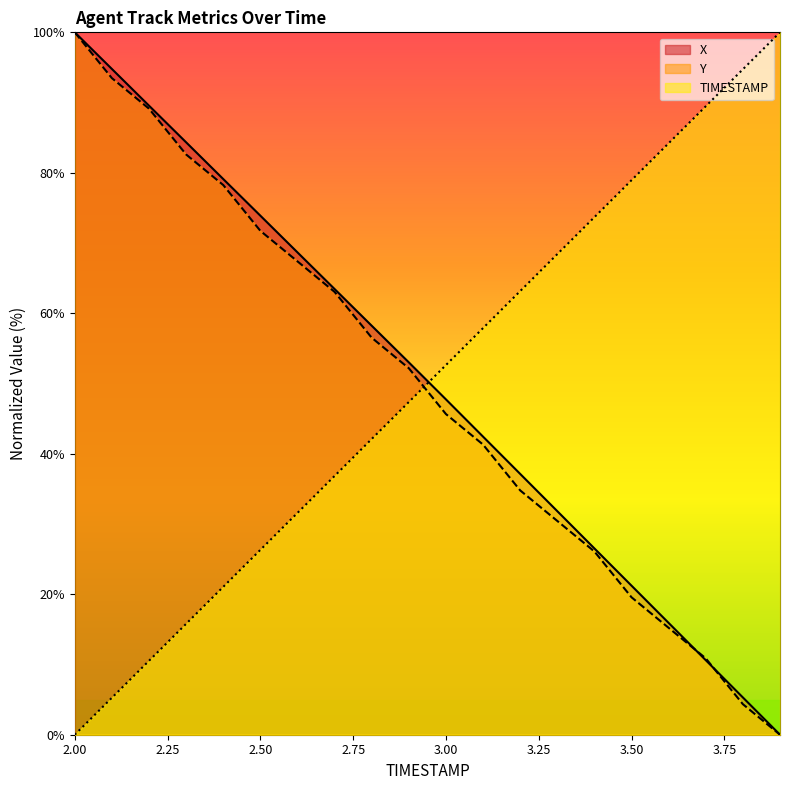

What is the label of the 12th point from the right?

2.8